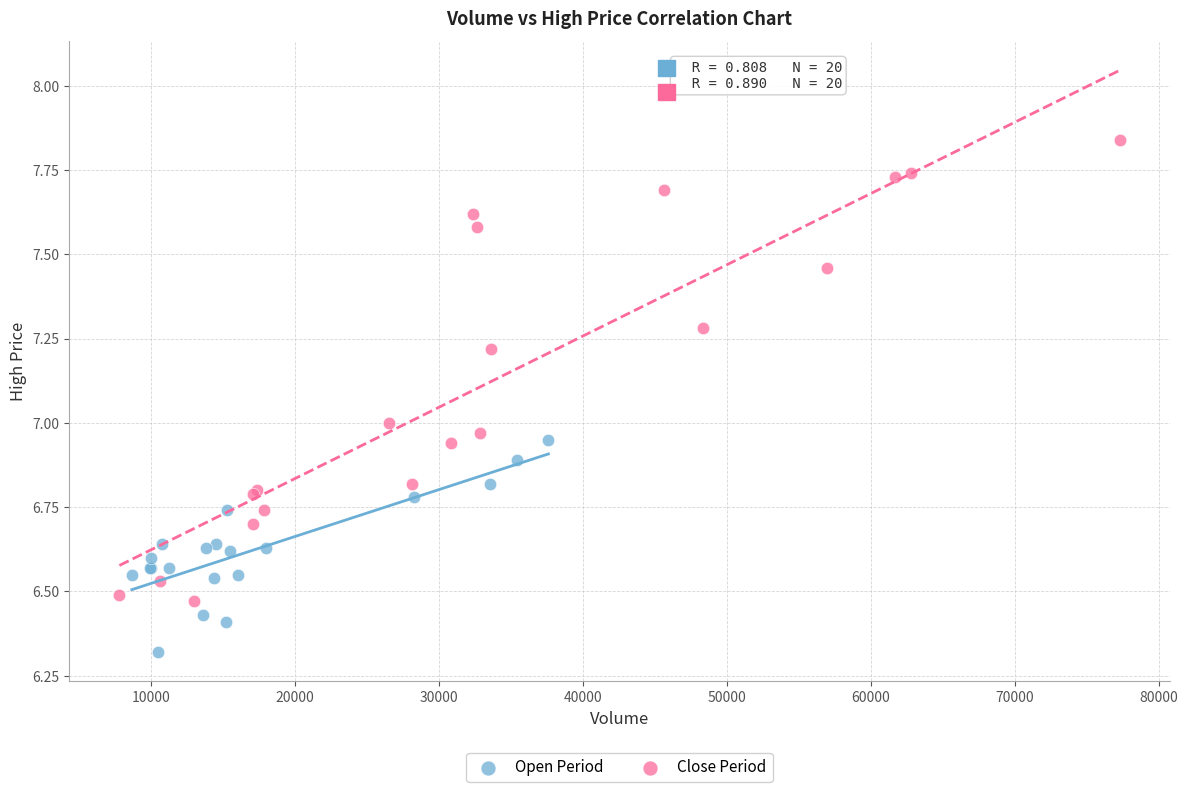

Which series has the largest Y range (max minus min)?

Close Period